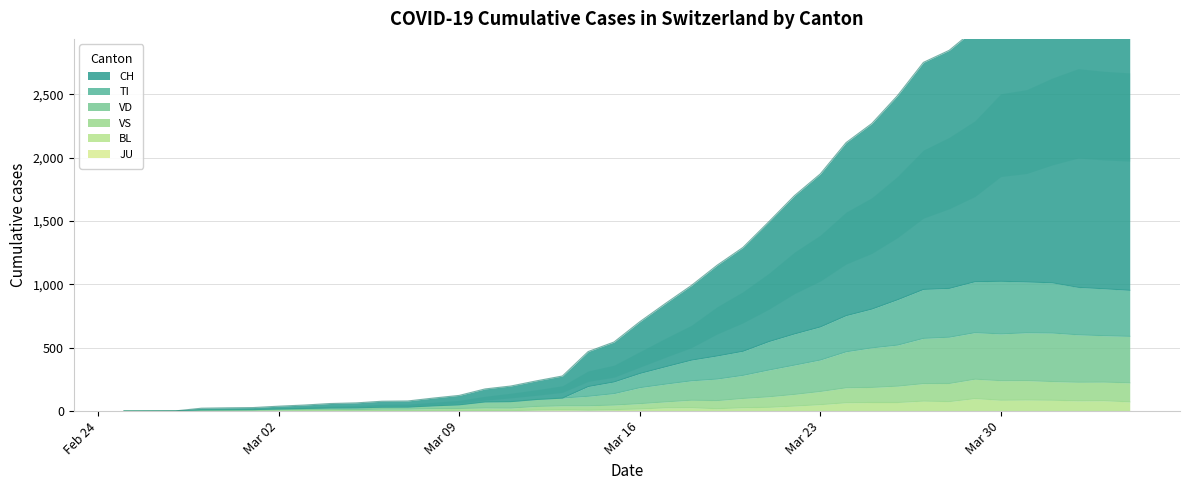

Is the value of VS at 2020-03-06 greater than the value of VD at 2020-03-06?

No